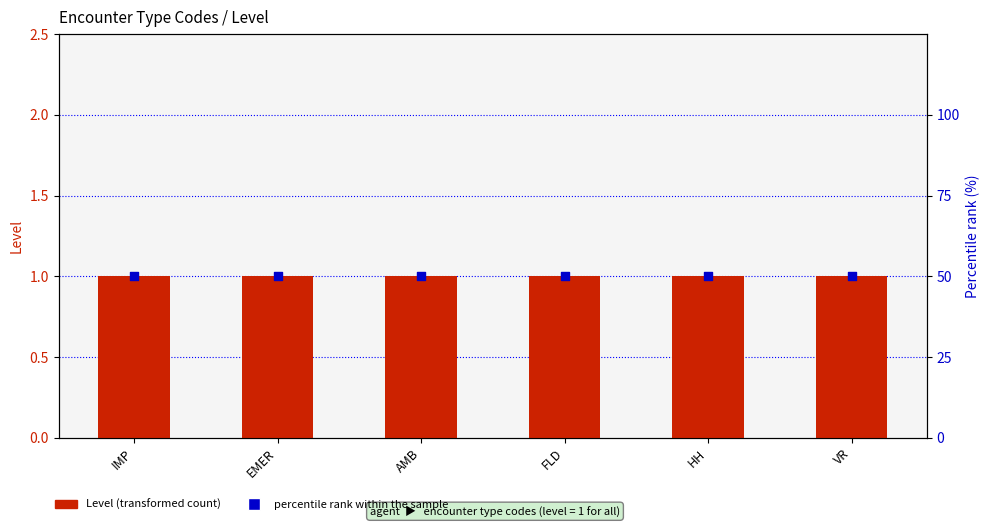

Which series has the largest Y range (max minus min)?

Level